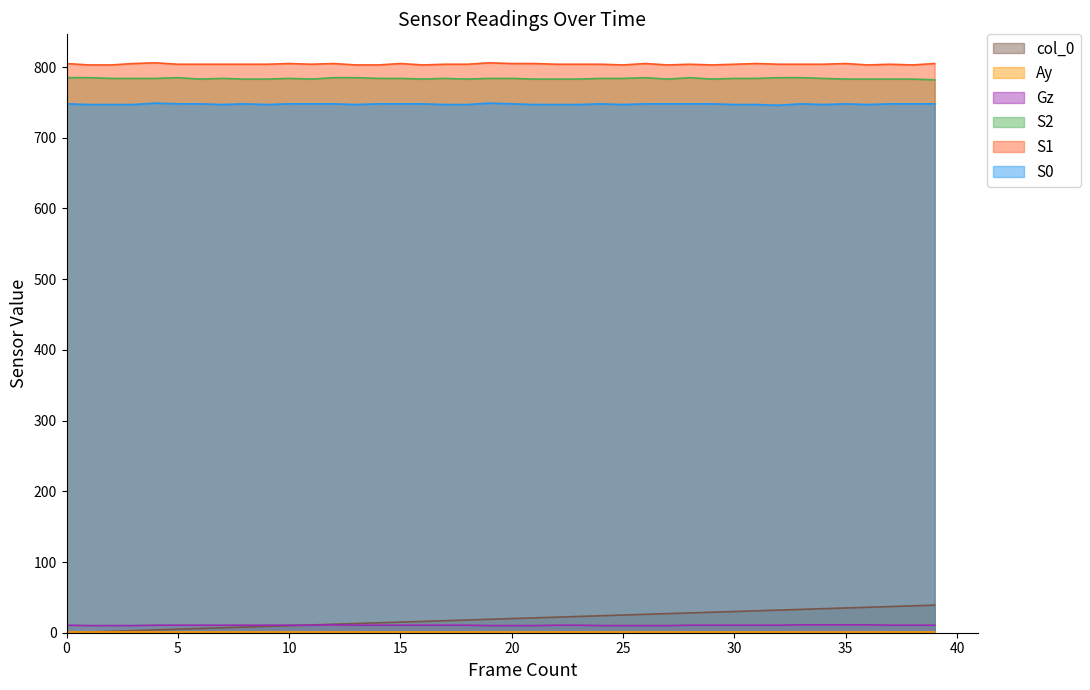

At which category is the sum across all series the highest?

39